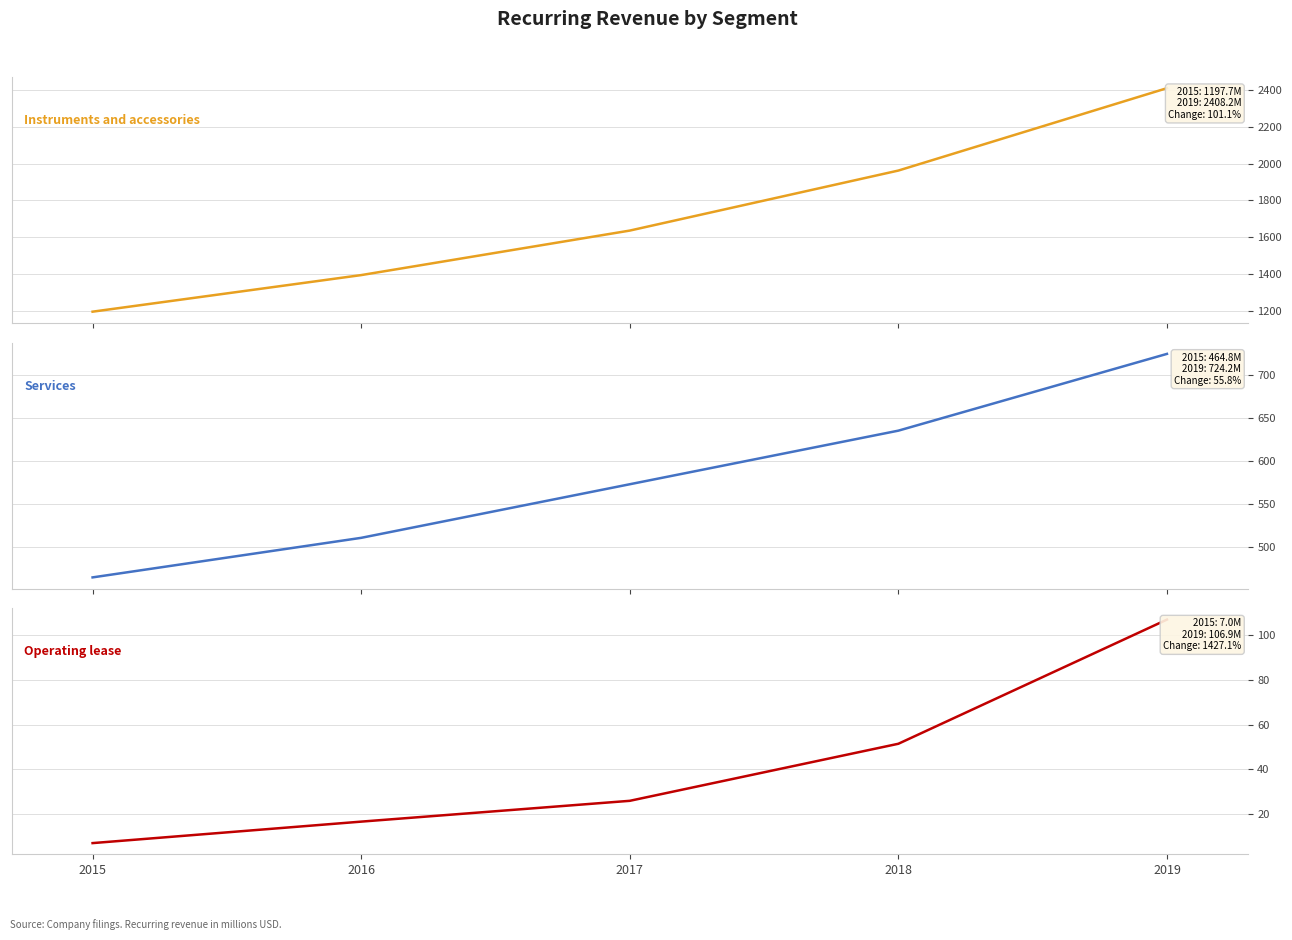

What is the difference between the maximum and minimum values in the Operating lease series?

99.9